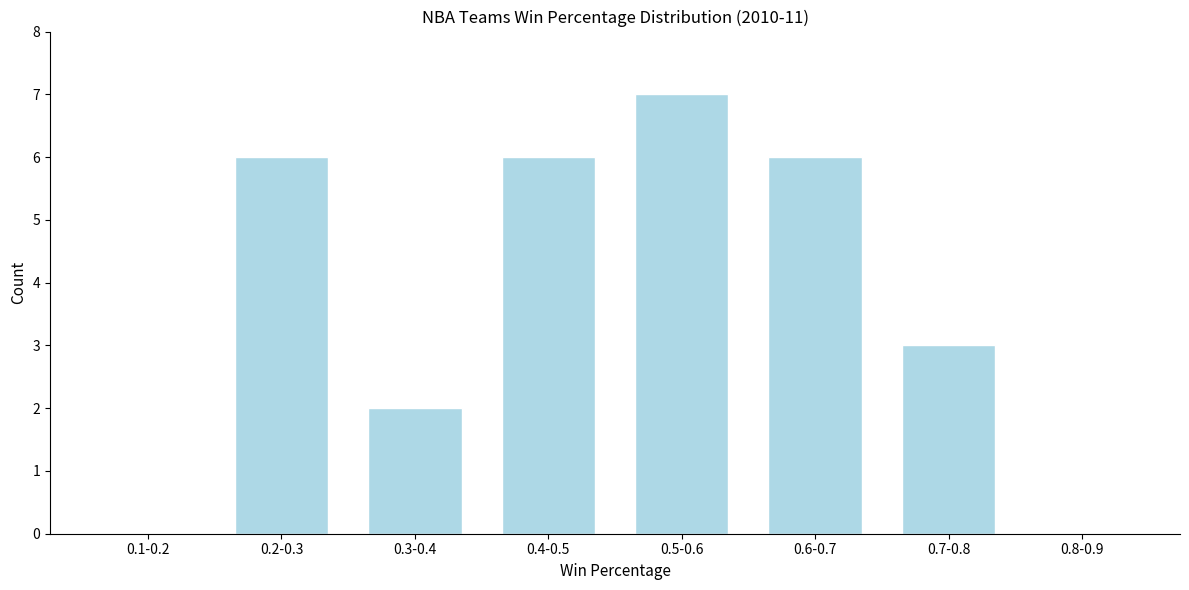

Reading left to right, transcribe all the data shown in this chart.

0.1-0.2=0	0.2-0.3=6	0.3-0.4=2	0.4-0.5=6	0.5-0.6=7	0.6-0.7=6	0.7-0.8=3	0.8-0.9=0